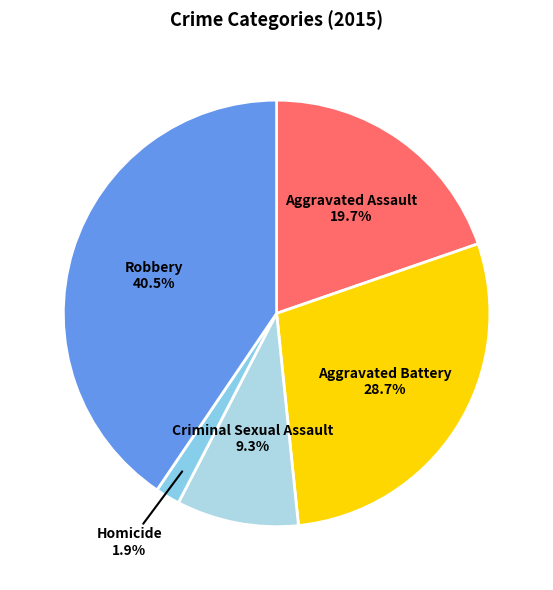

True or false: Robbery accounts for 35% of the total.

False